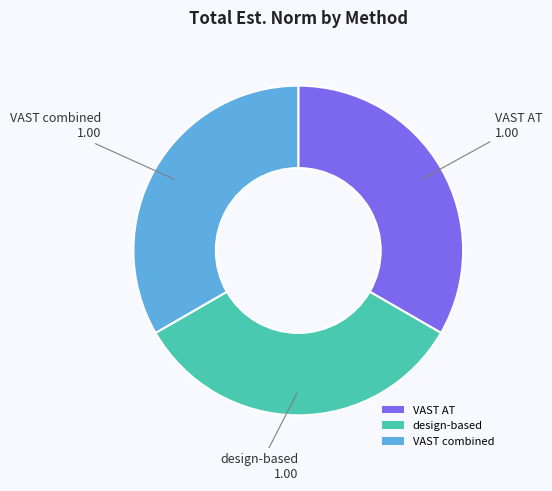

Does VAST AT represent more than half of the total?

No